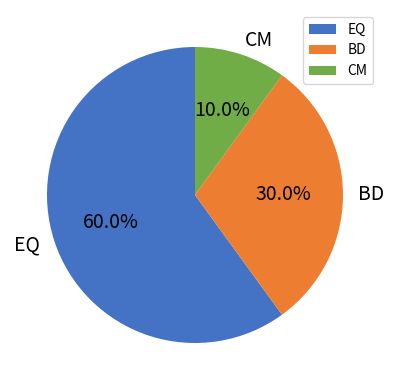

Is there a majority slice in this chart?

Yes